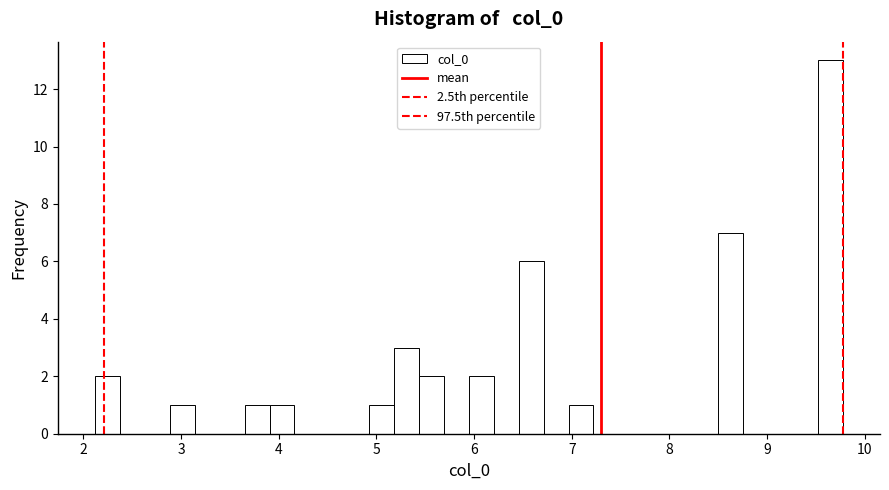

Around what value on the x-axis is the tallest bar? Give the approximate position of its centre, as read against the axis.

9.6